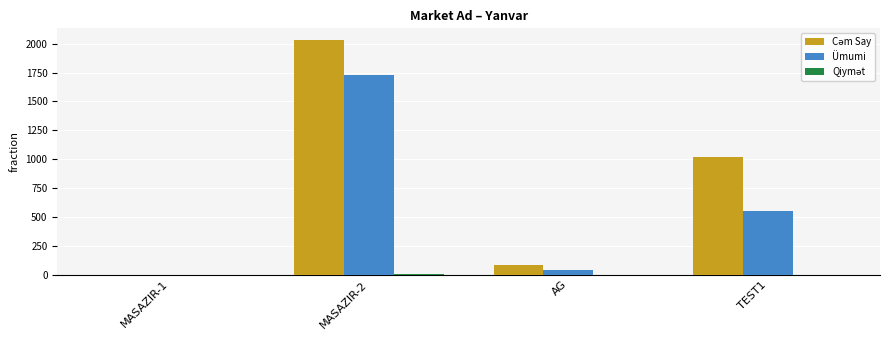

At which category is the sum across all series the highest?

MASAZIR-2